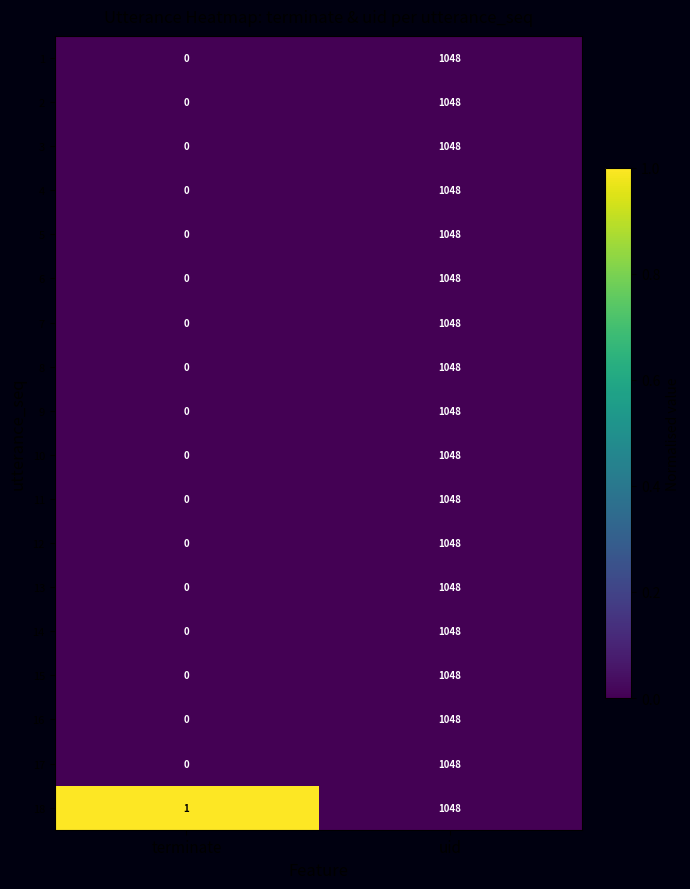

What is the highest value of the 4 series?

1048